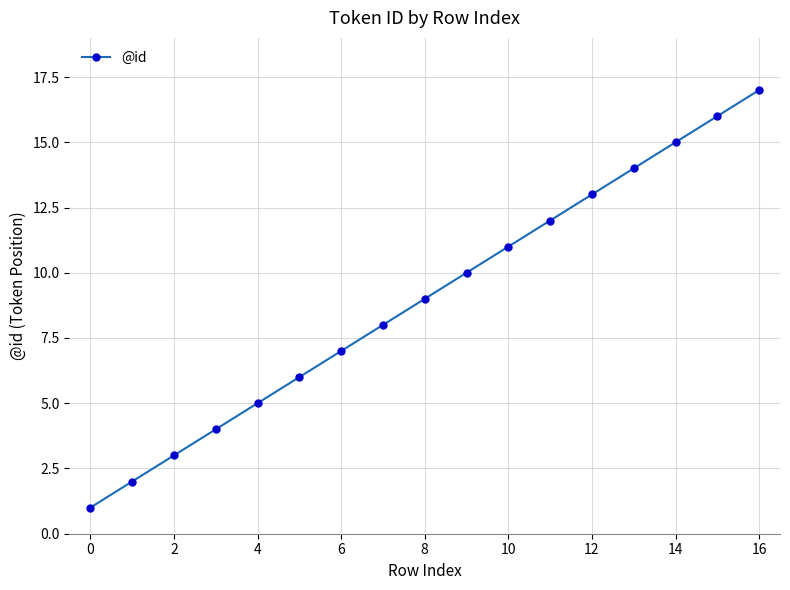

What is the maximum value shown in the chart?

17